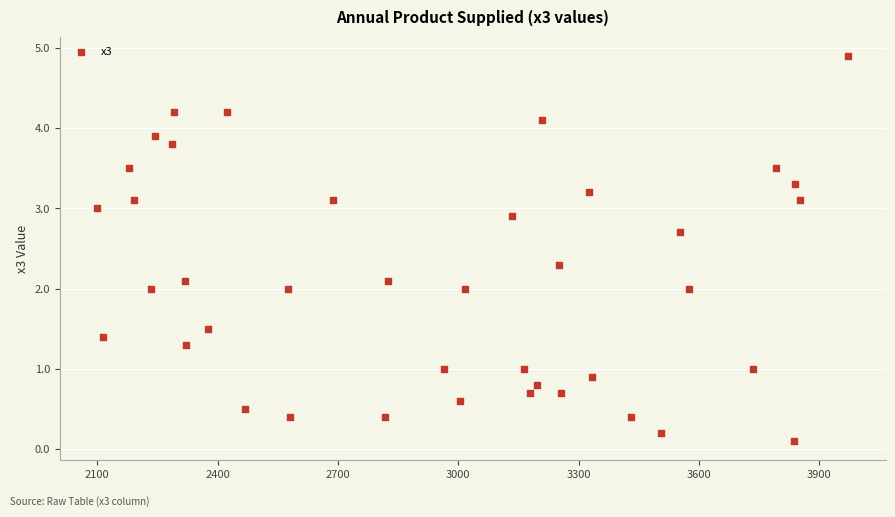

What is the range of X values (max minus min)?

1873.0